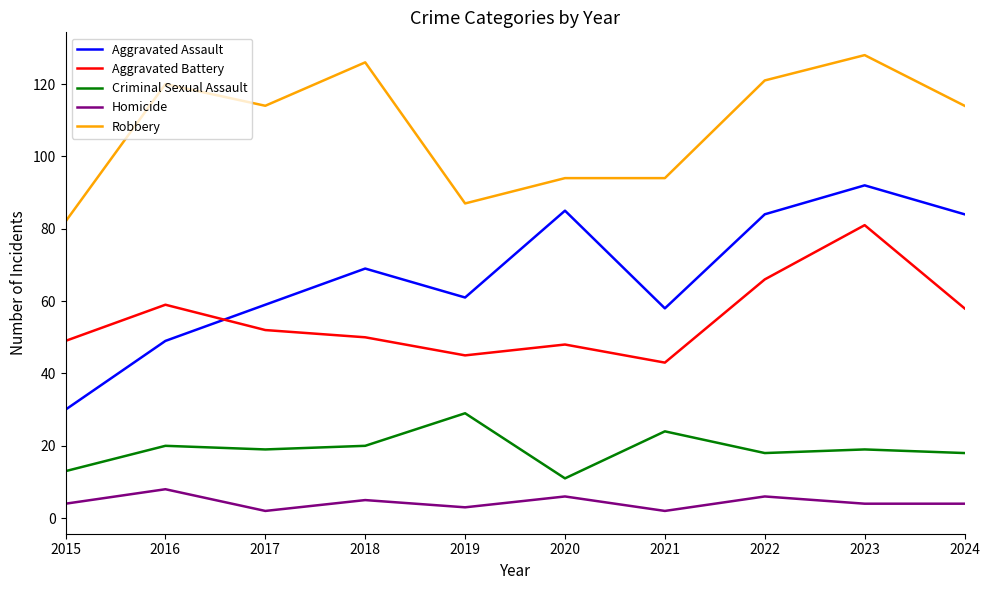

Count the number of categories in the chart.

10